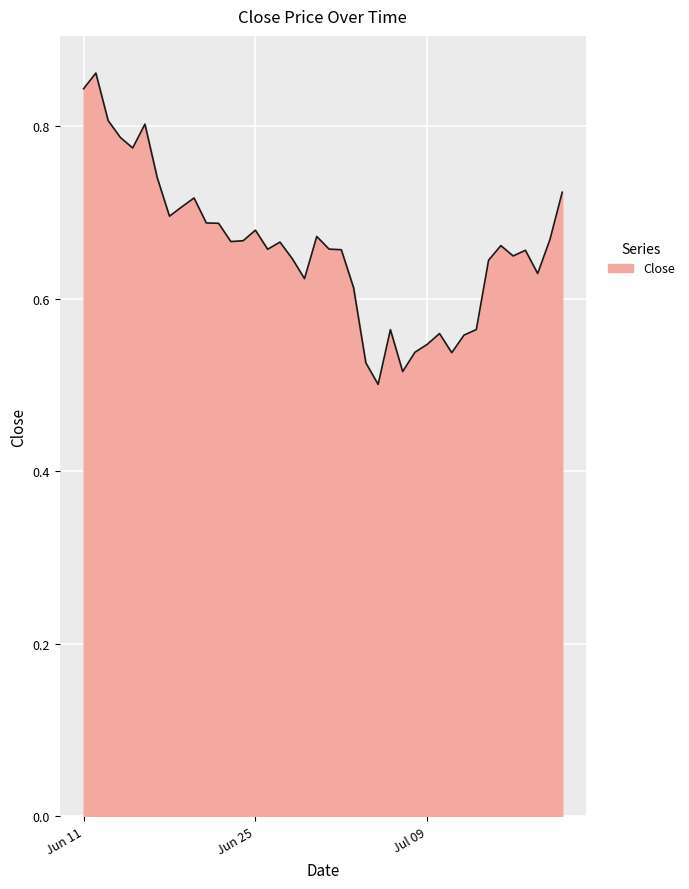

What is the difference between the maximum and minimum values?

0.4